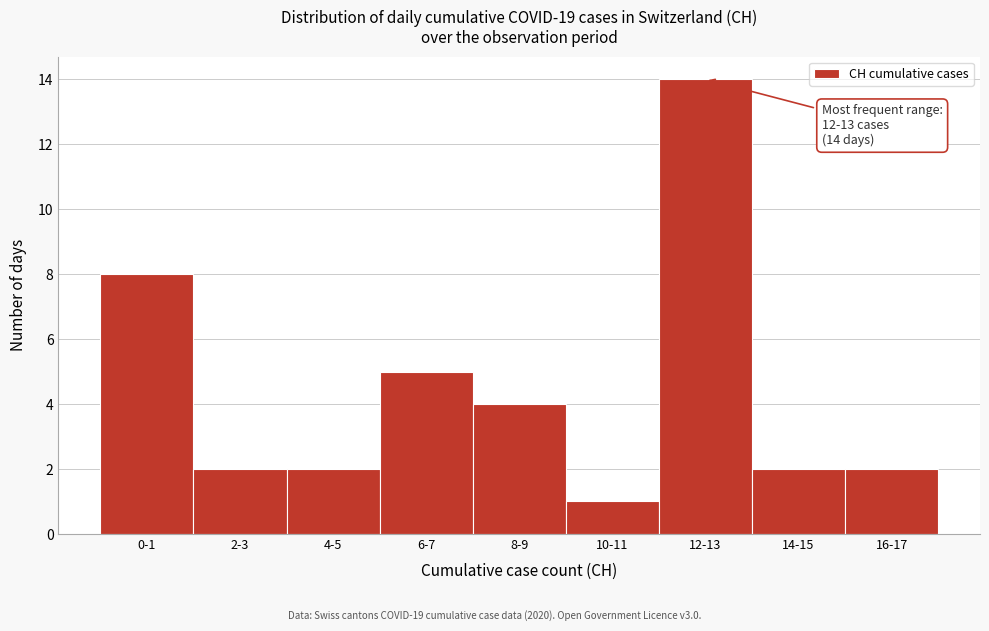

Reading left to right, extract all data points from this chart.

8	2	2	5	4	1	14	2	2